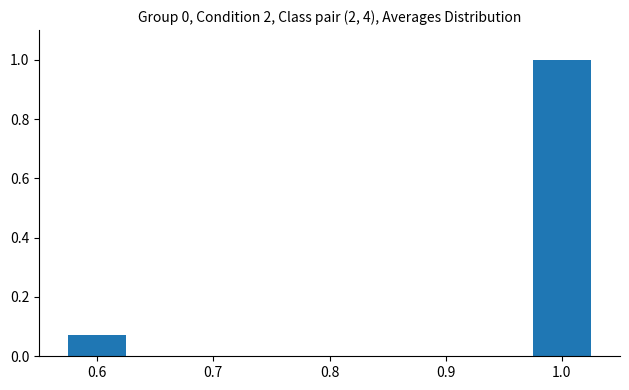

Is it true that the value at 1.0 is 1.0?

True